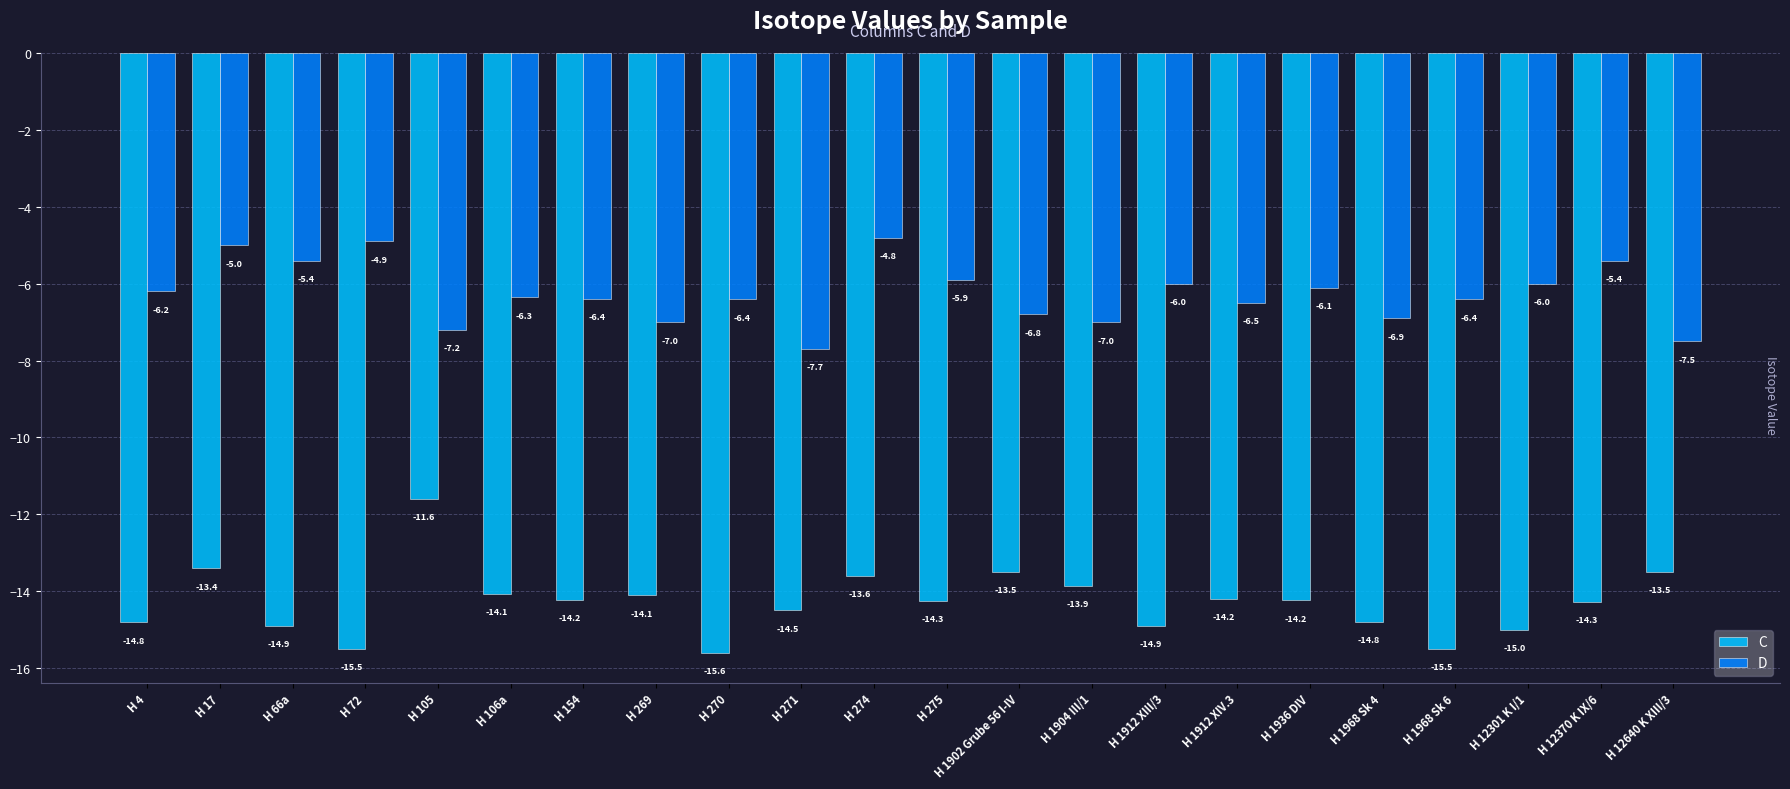

What is the value of the C bar at the 2nd from the left?

-13.4